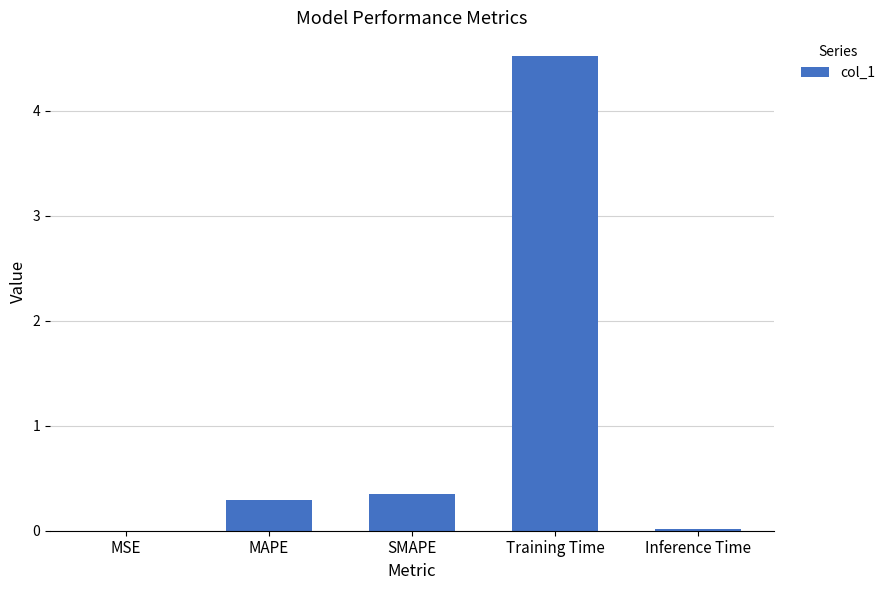

What is the ratio of the value at MAPE to the value at Training Time?

0.1